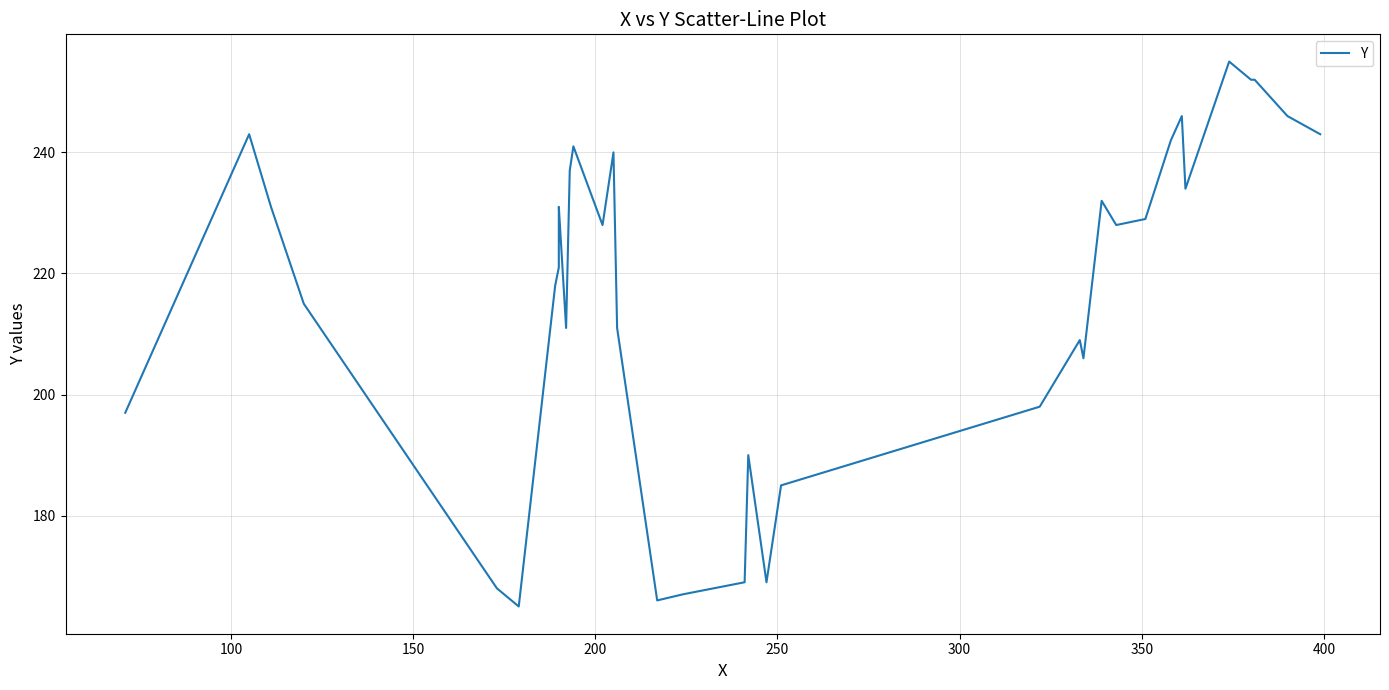

Reading left to right, transcribe all the data shown in this chart.

197	243	231	215	168	165	218	221	222	223	229	231	211	237	241	228	240	211	166	167	169	190	169	185	198	208	209	206	232	230	228	229	242	246	234	255	252	252	246	243